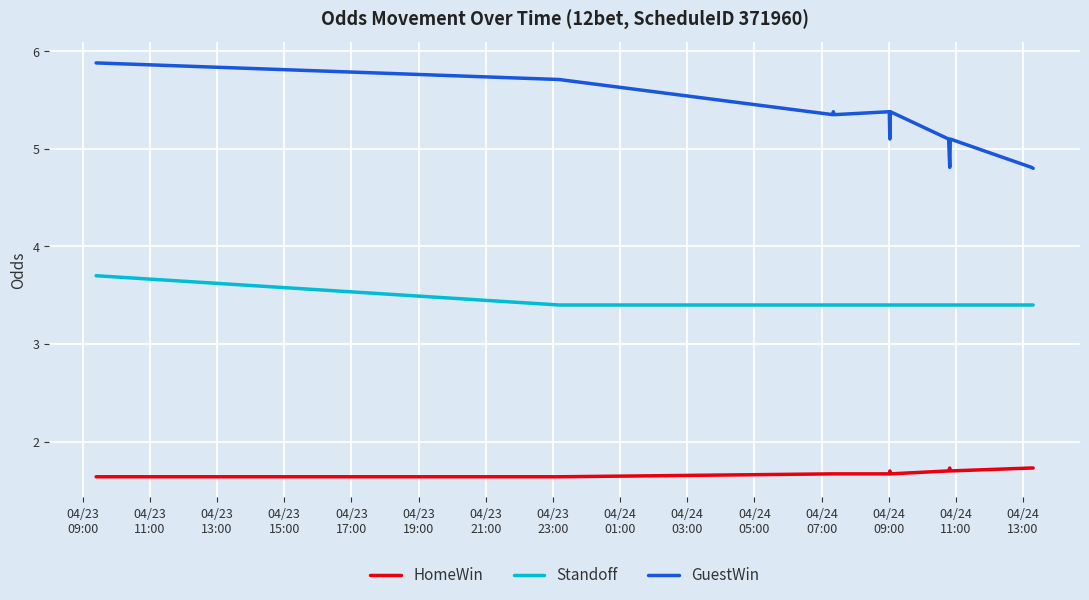

Which series has the widest spread of values?

GuestWin